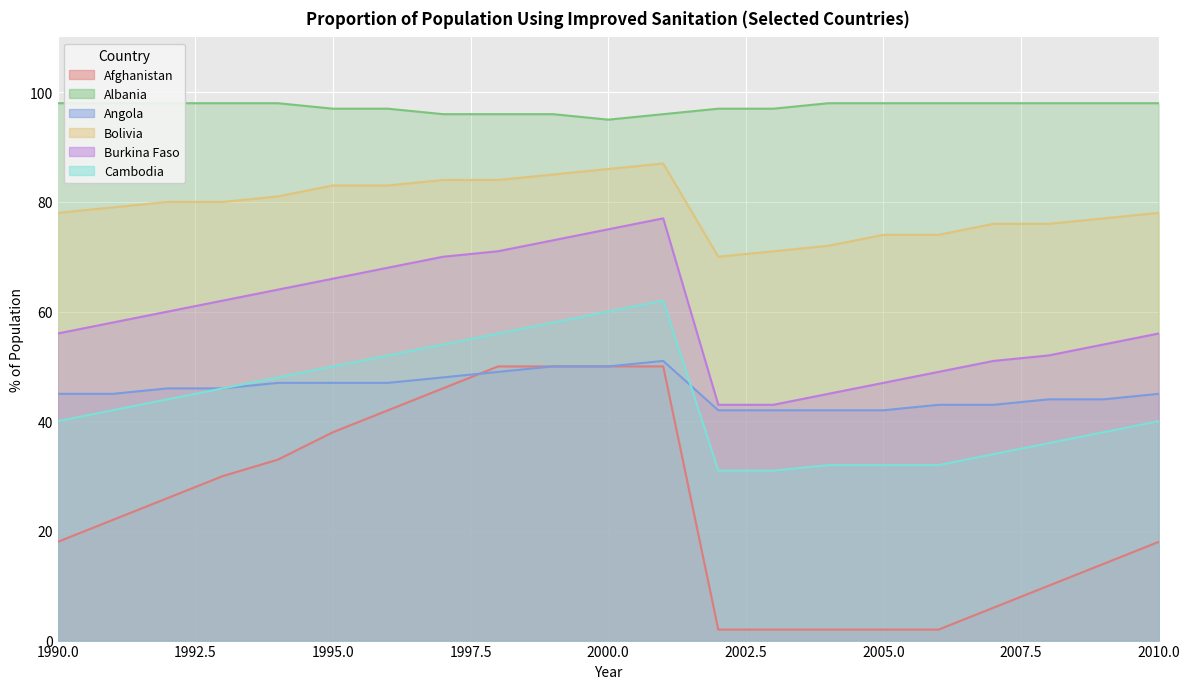

True or false: Afghanistan and Bolivia intersect in this chart.

False